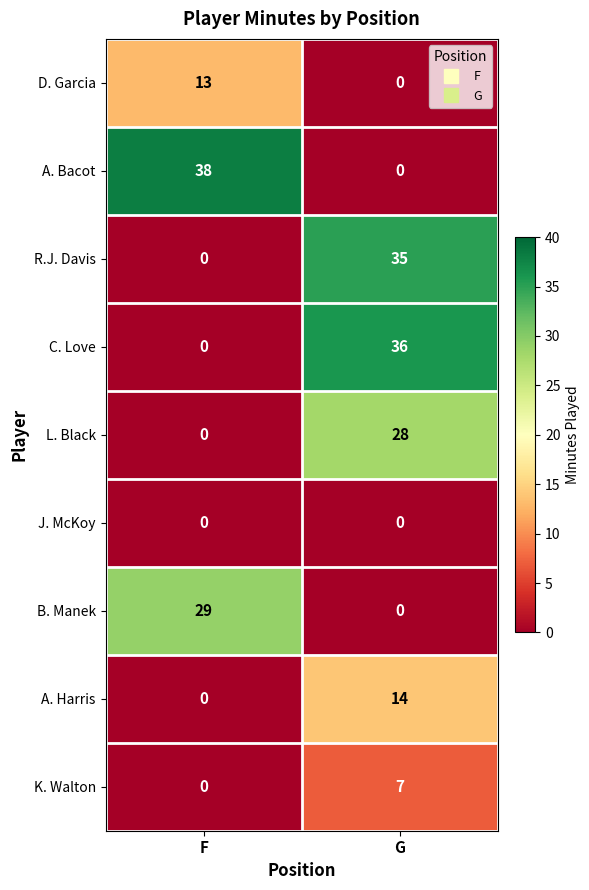

What is the spread (max minus min) of values at F?

38